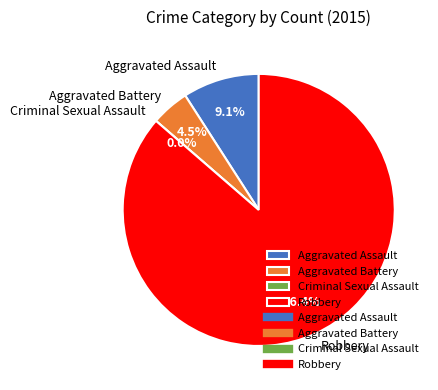

Is there any slice that represents more than half of the pie?

Yes